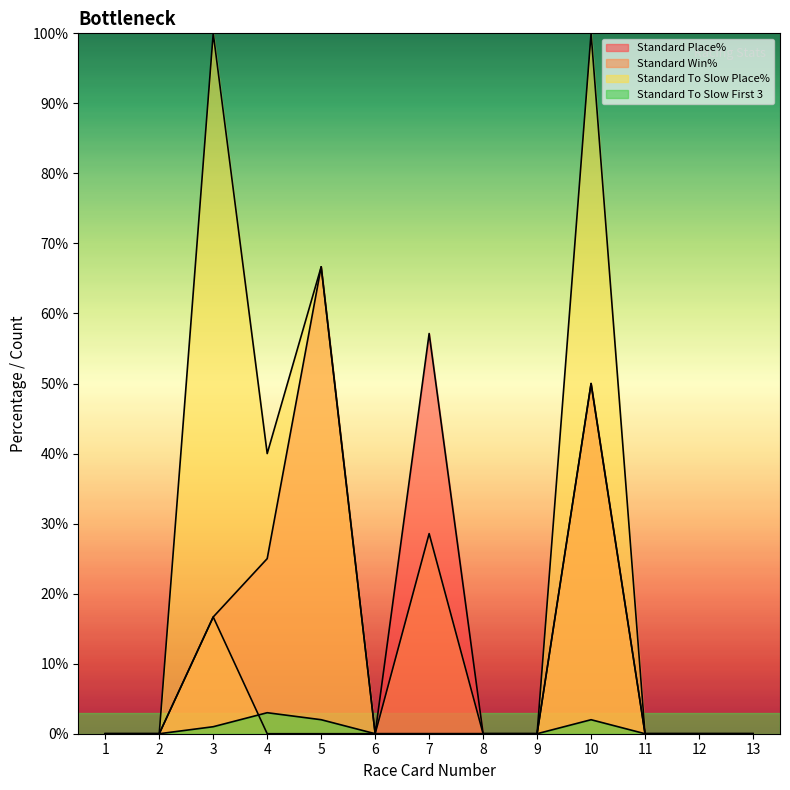

Where is the first local maximum for Standard To Slow First 3?

4